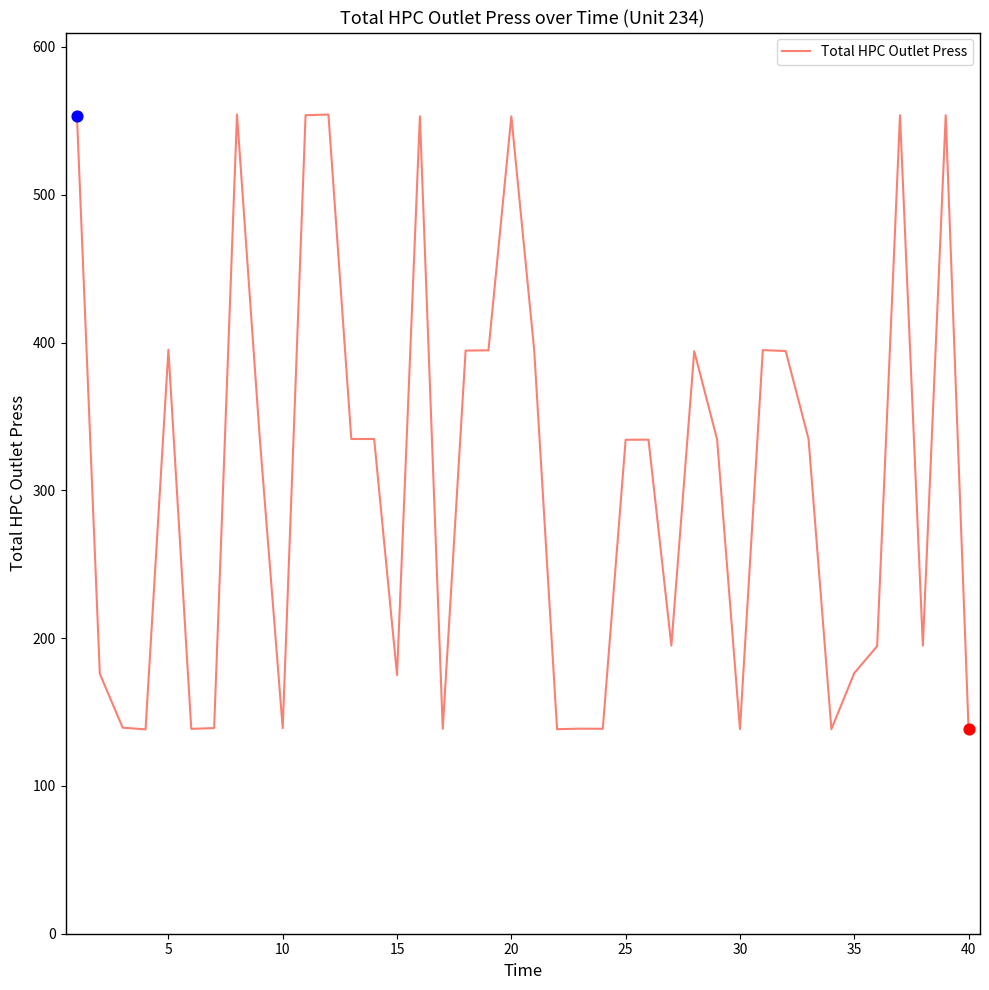

What is the smallest value displayed?

138.3